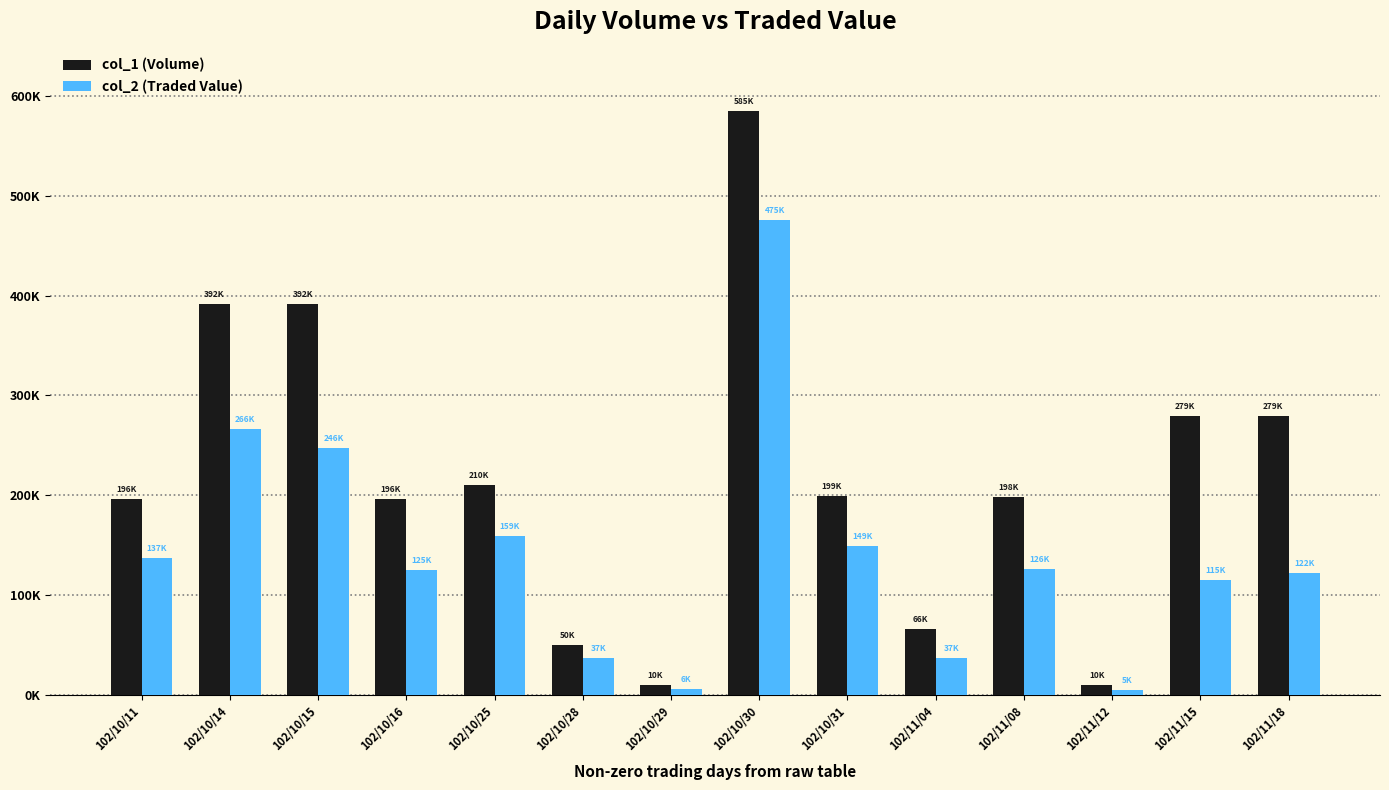

Does the chart contain stacked bars?

No